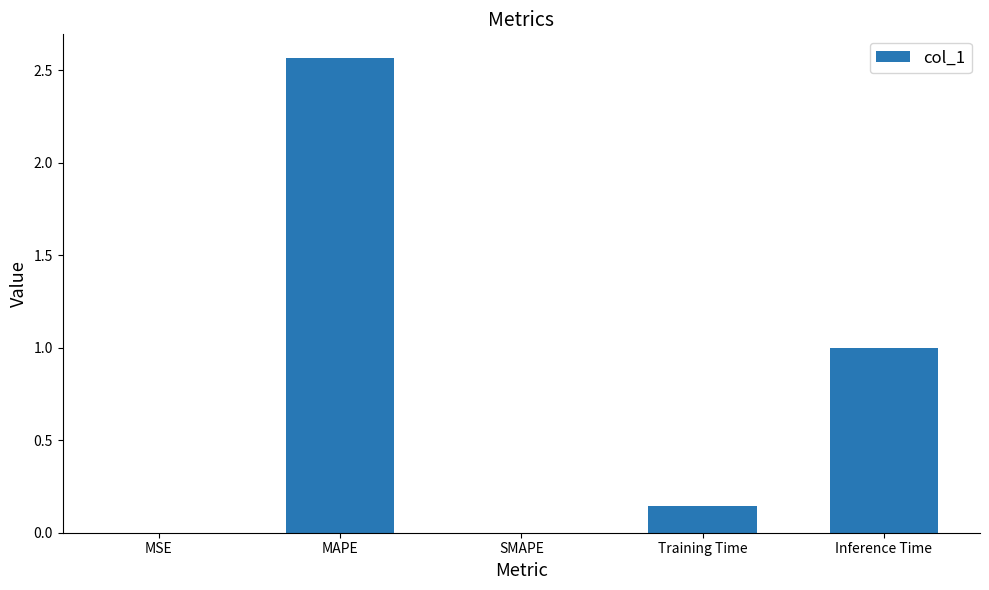

At which category does the chart reach its peak across all series?

MAPE